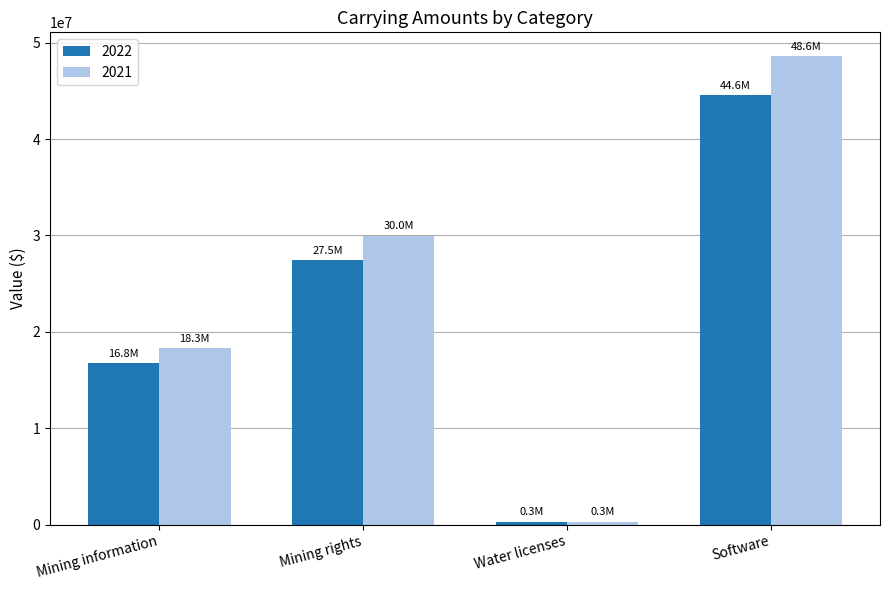

What is the difference between the highest and lowest values at Mining information?

1536842